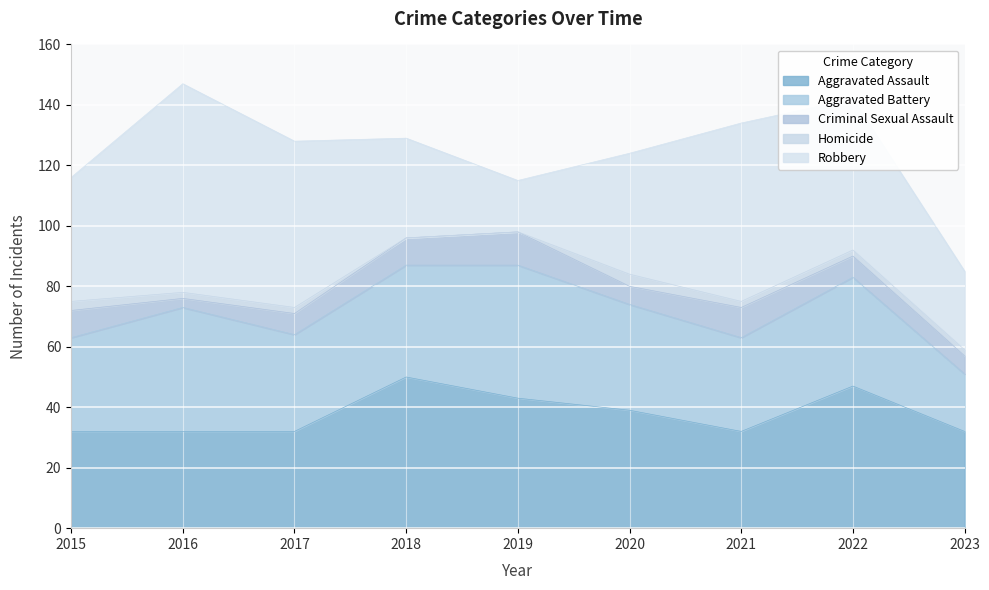

What is the total value across all series at 2018?

129